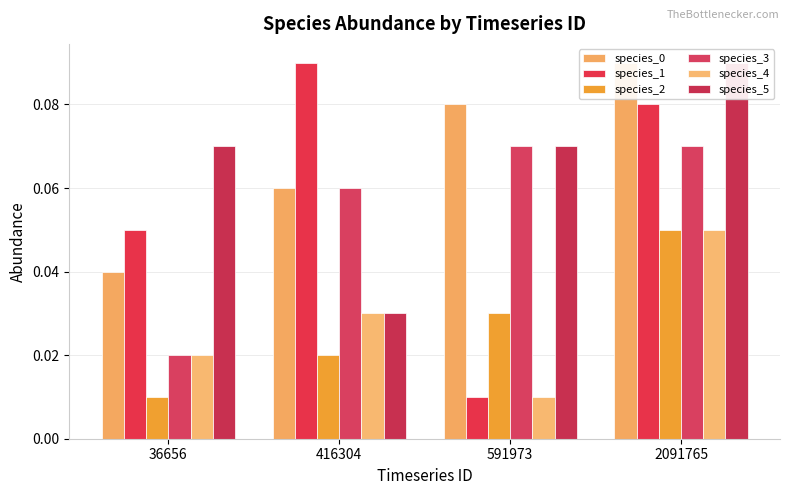

Rank the categories by species_1 value from lowest to highest.

591973, 36656, 2091765, 416304